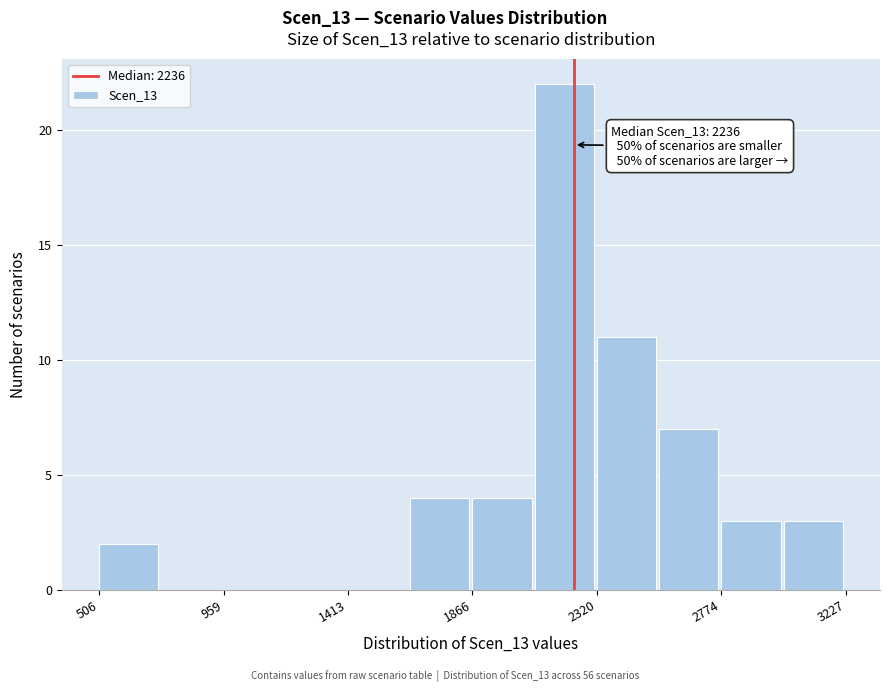

Which range on the x-axis has the tallest bar?

2100 to 2300